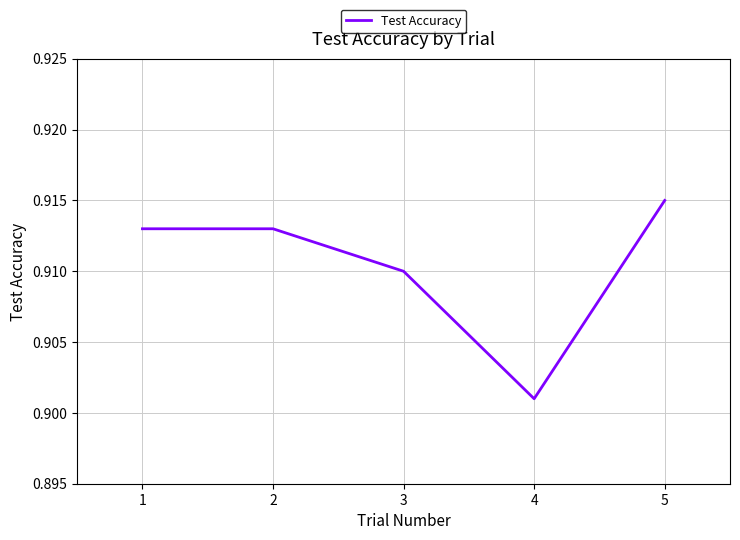

What is the sum of all values?

4.6